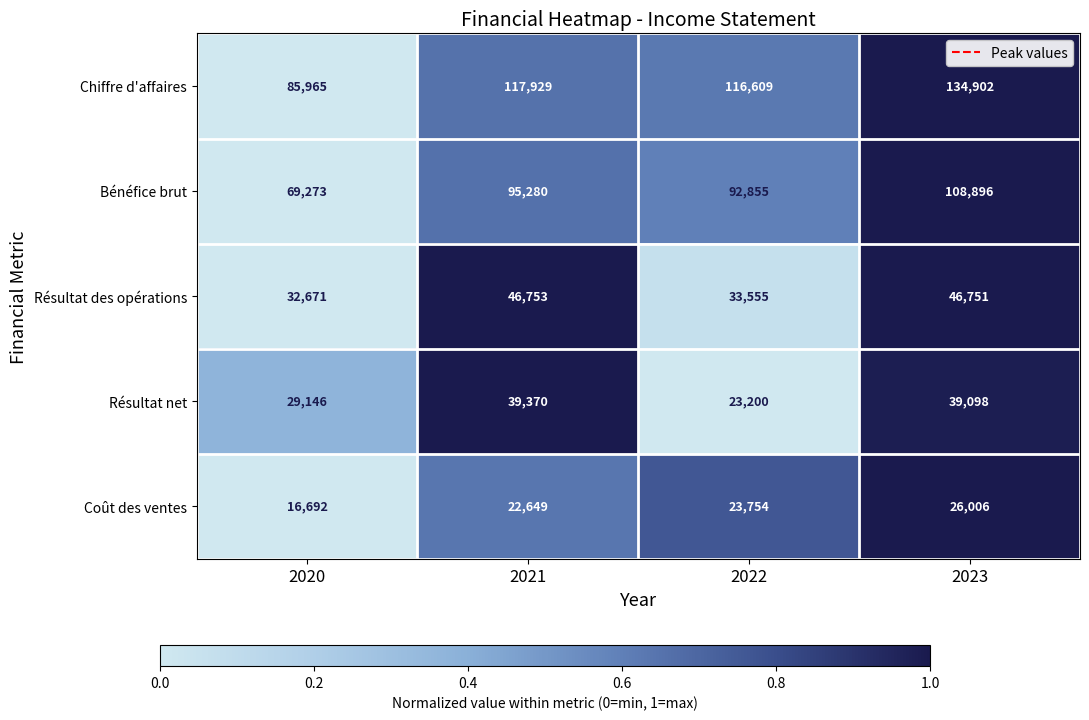

List the series in order of their peak value, highest first.

Chiffre d'affaires, Bénéfice brut, Résultat des opérations, Résultat net, Coût des ventes